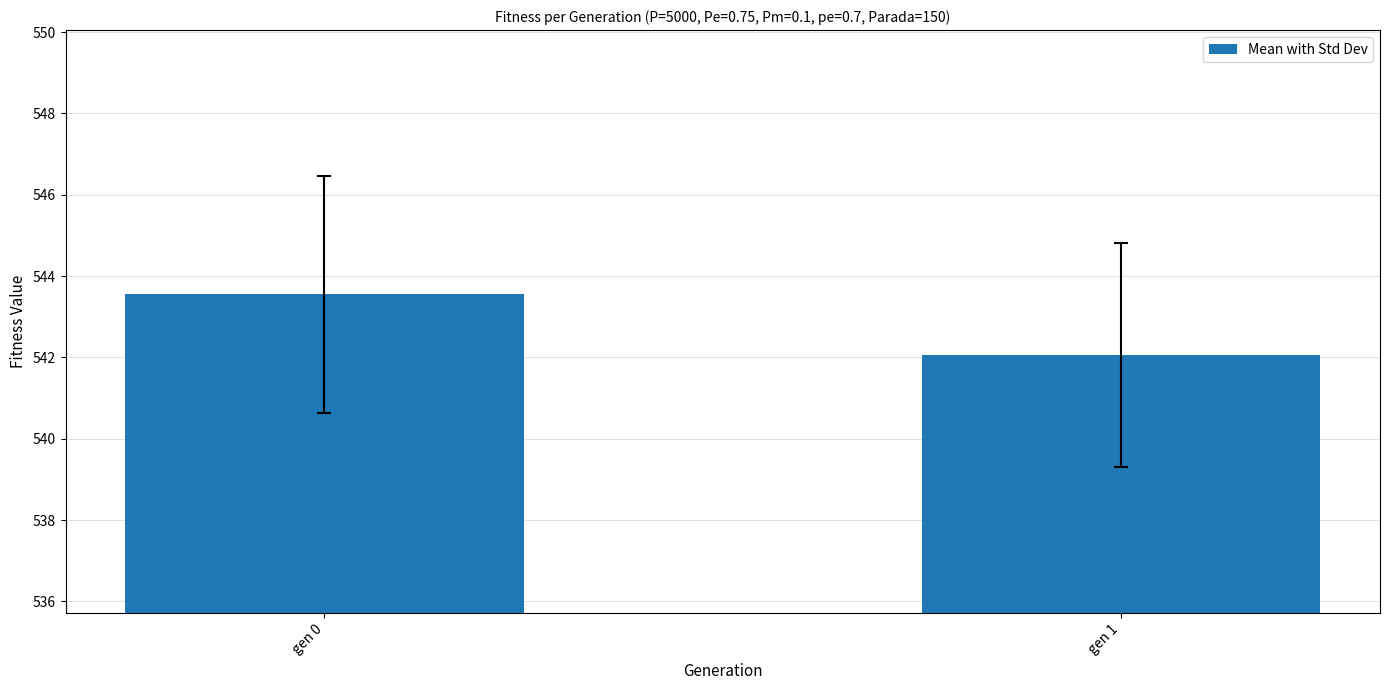

What is the maximum value shown in the chart?

543.5